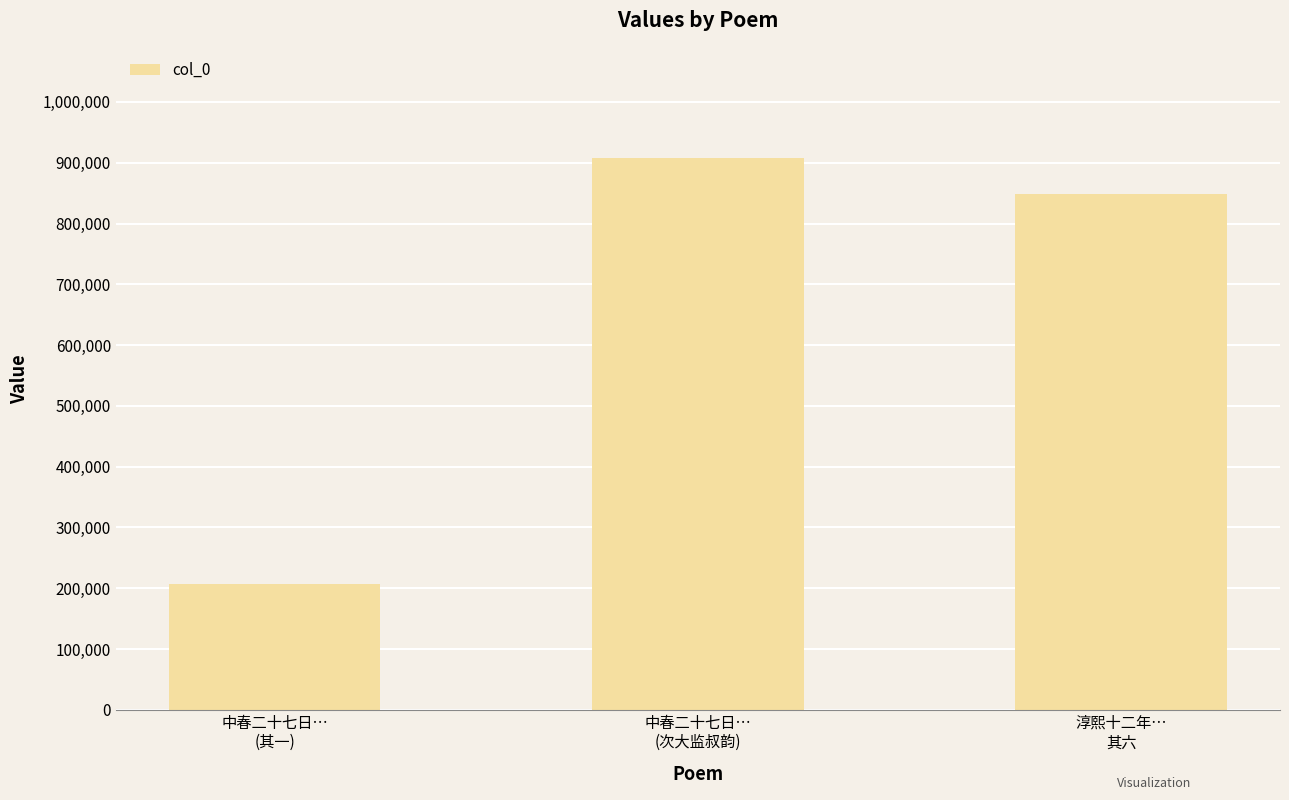

Reading left to right, list all the values displayed in this chart.

206348	907544	847875